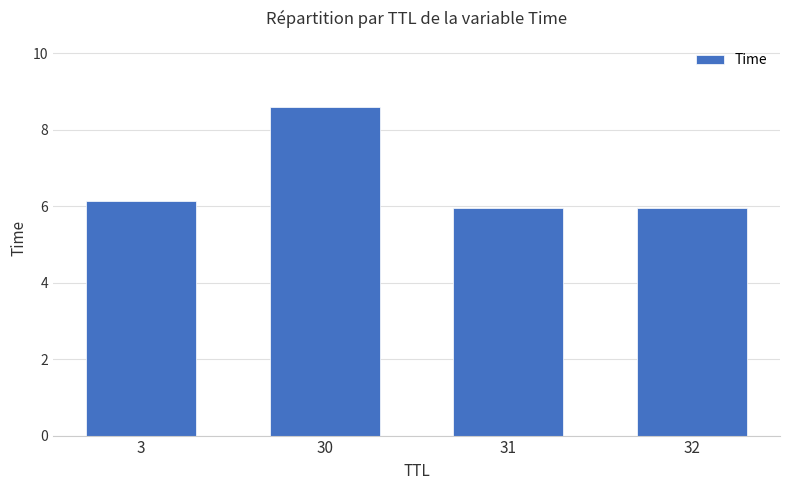

What is the sum of all values?

26.7